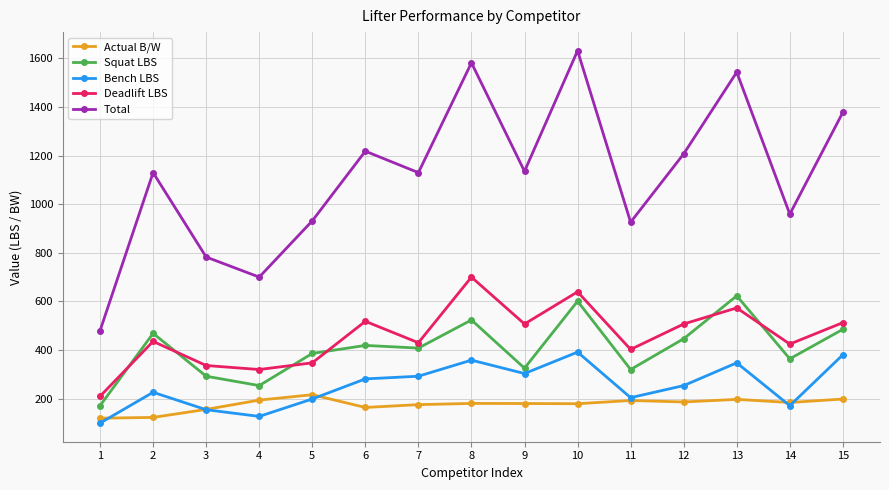

At which label does Total first exceed 1129?

2